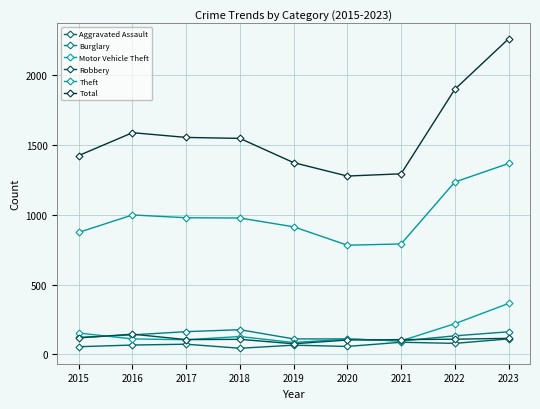

What is the difference between the second highest and minimum values in the Motor Vehicle Theft series?

135